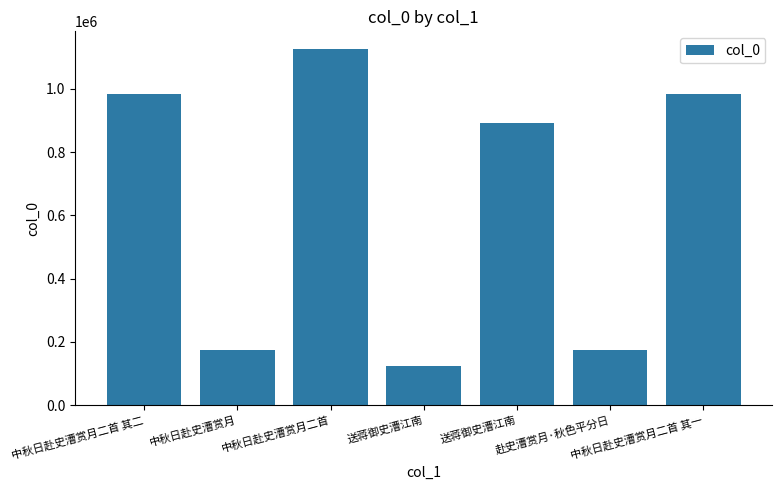

Which has a higher value, 中秋日赴史漕赏月二首 其二 or 中秋日赴史漕赏月二首?

中秋日赴史漕赏月二首